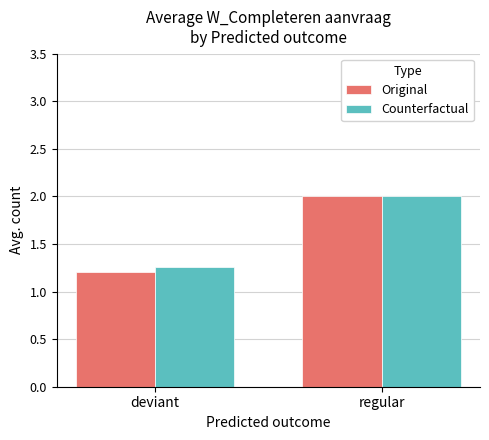

How many Counterfactual values are between 1 and 2?

2